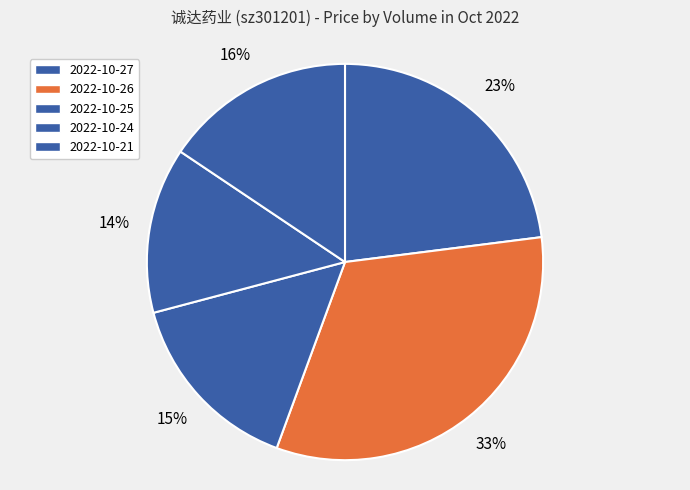

Does any single category account for the majority?

No